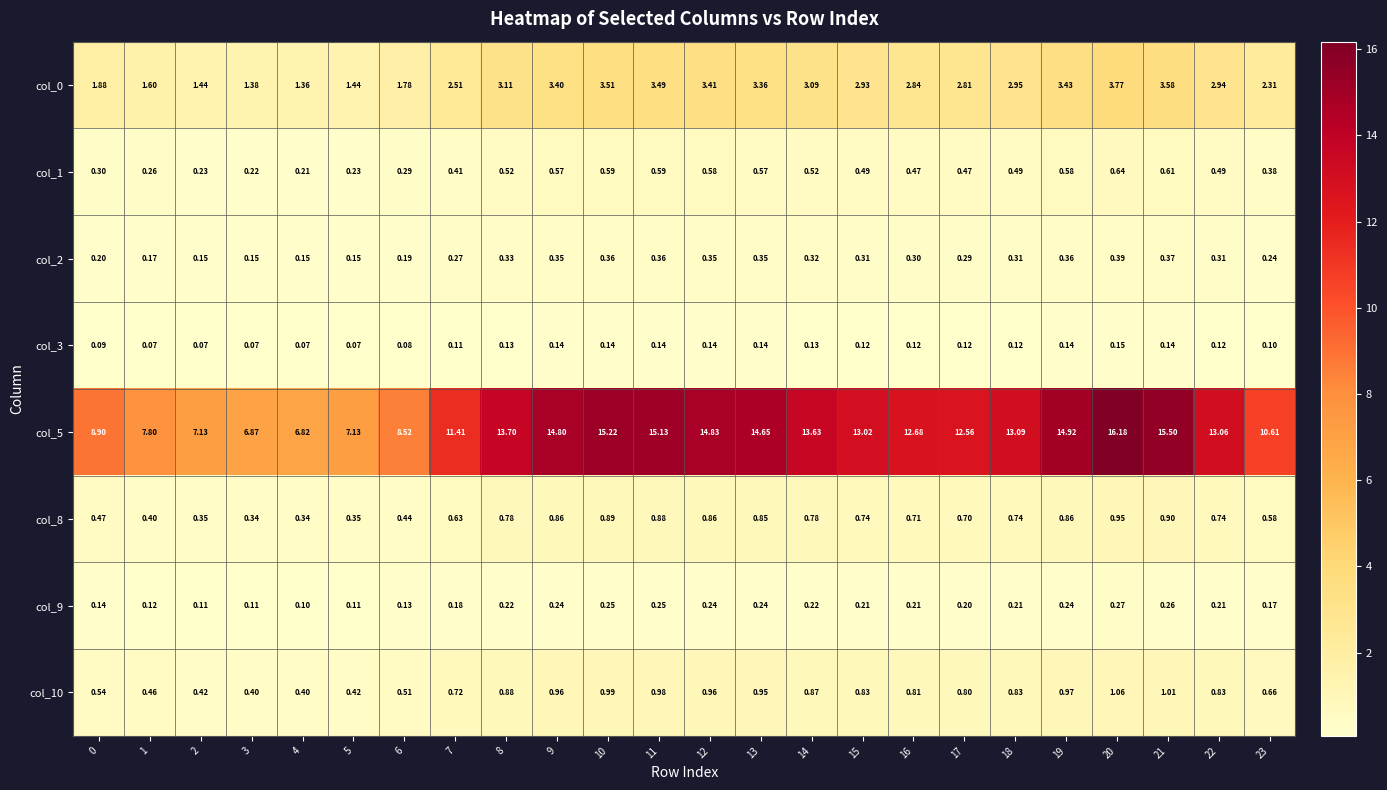

Is the value of col_0 at 8 greater than the value of col_8 at 11?

Yes